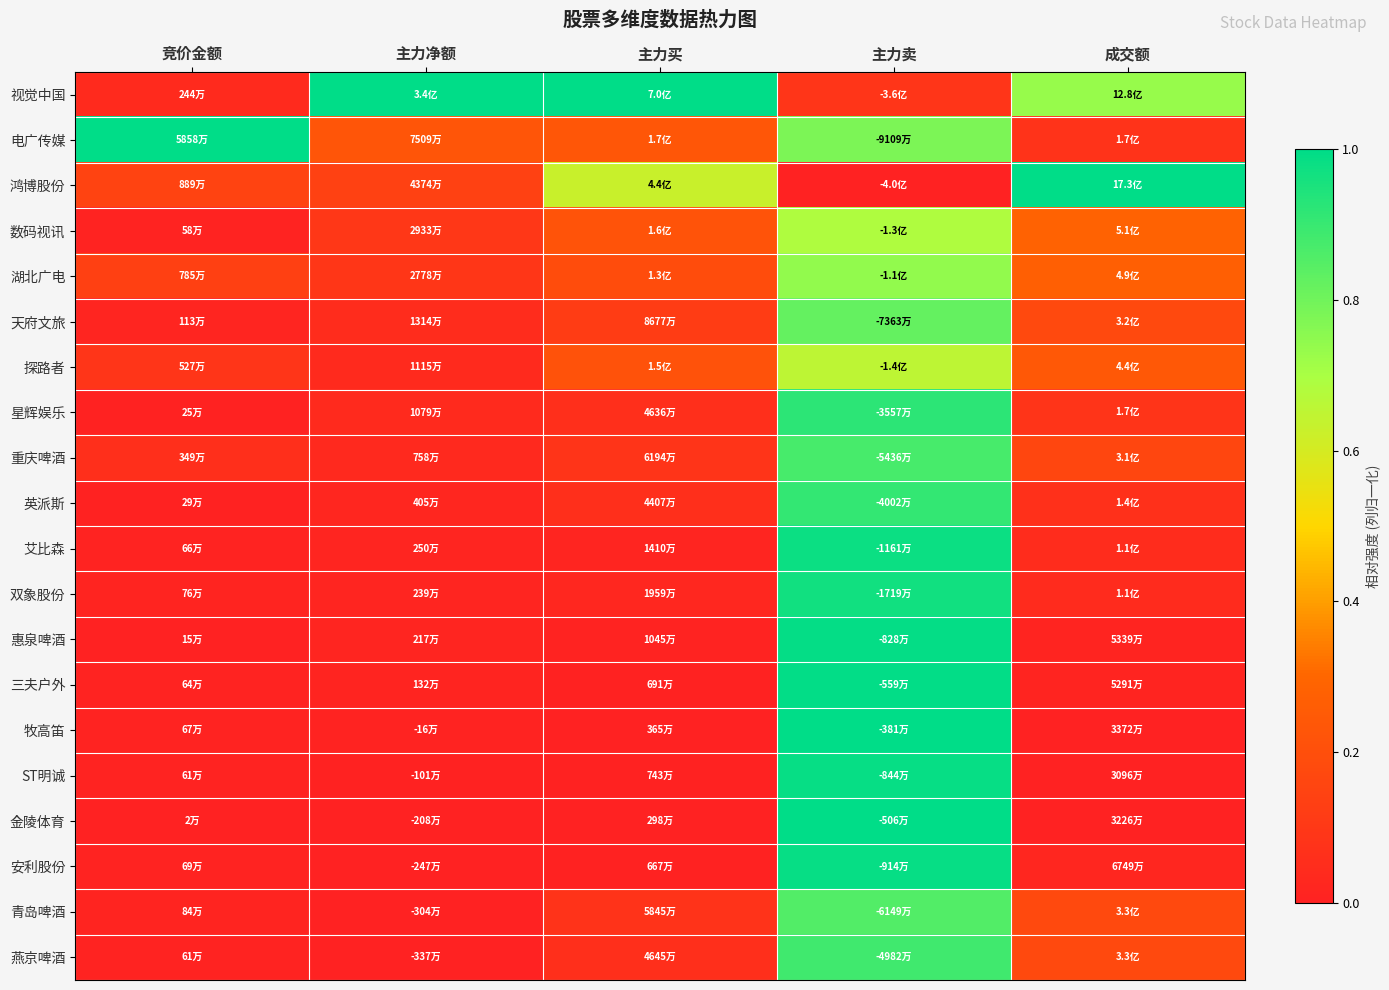

At which category does the chart reach its peak across all series?

主力净额